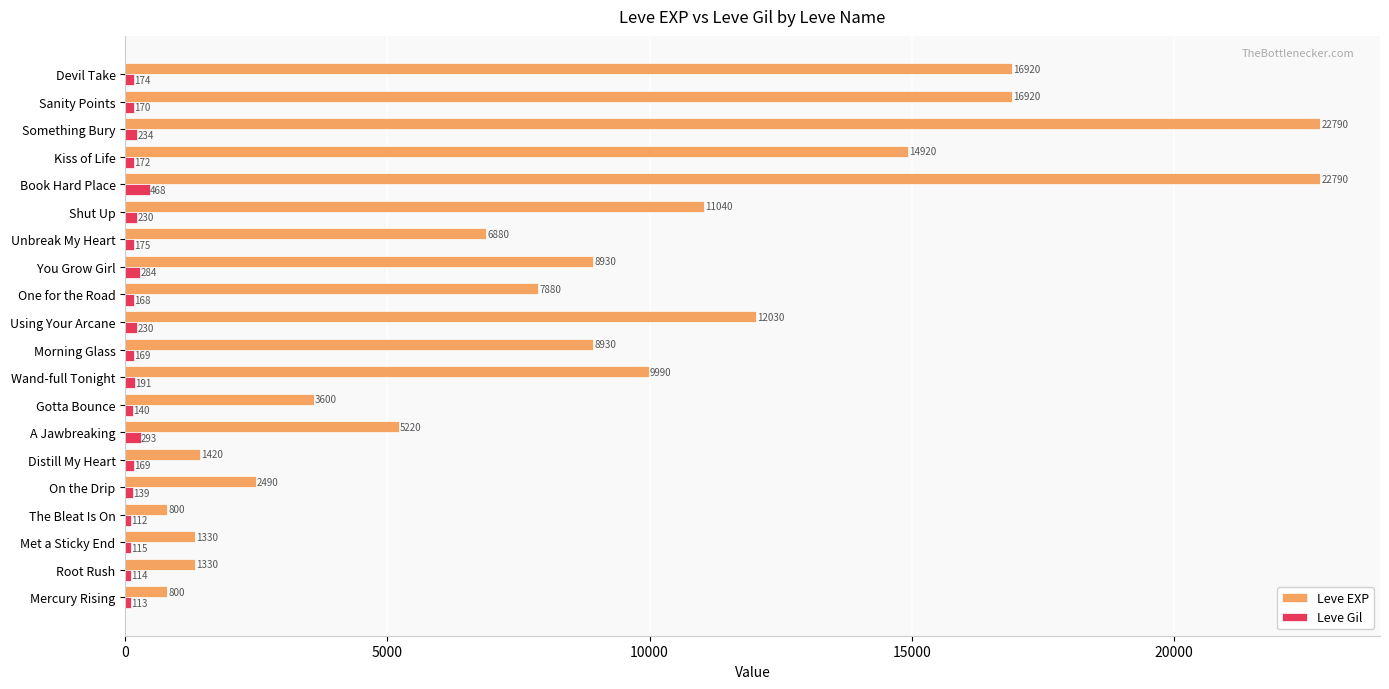

How many series are shown in this chart?

2